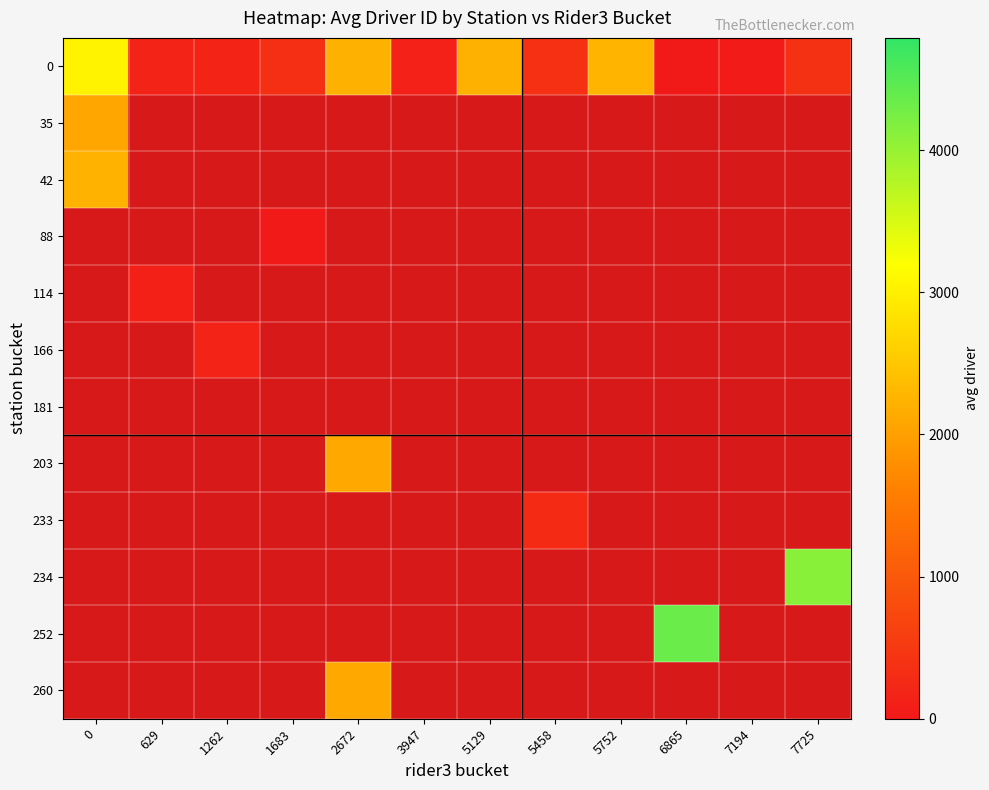

What is the greatest value displayed?

4355.0